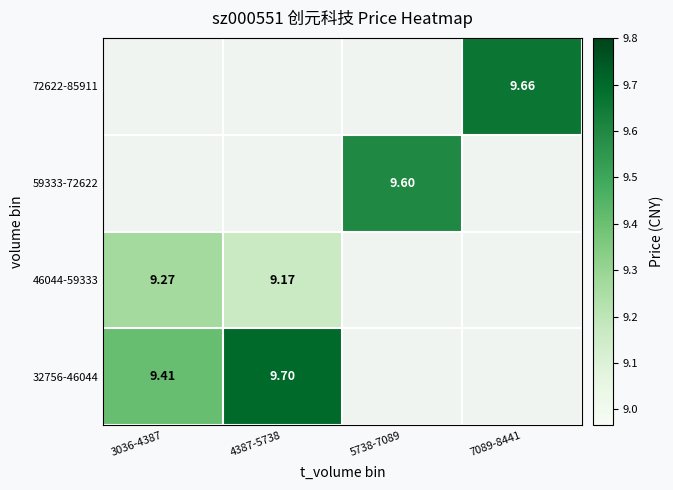

Rank the series by their maximum value, from lowest to highest.

46044-59333, 59333-72622, 72622-85911, 32756-46044